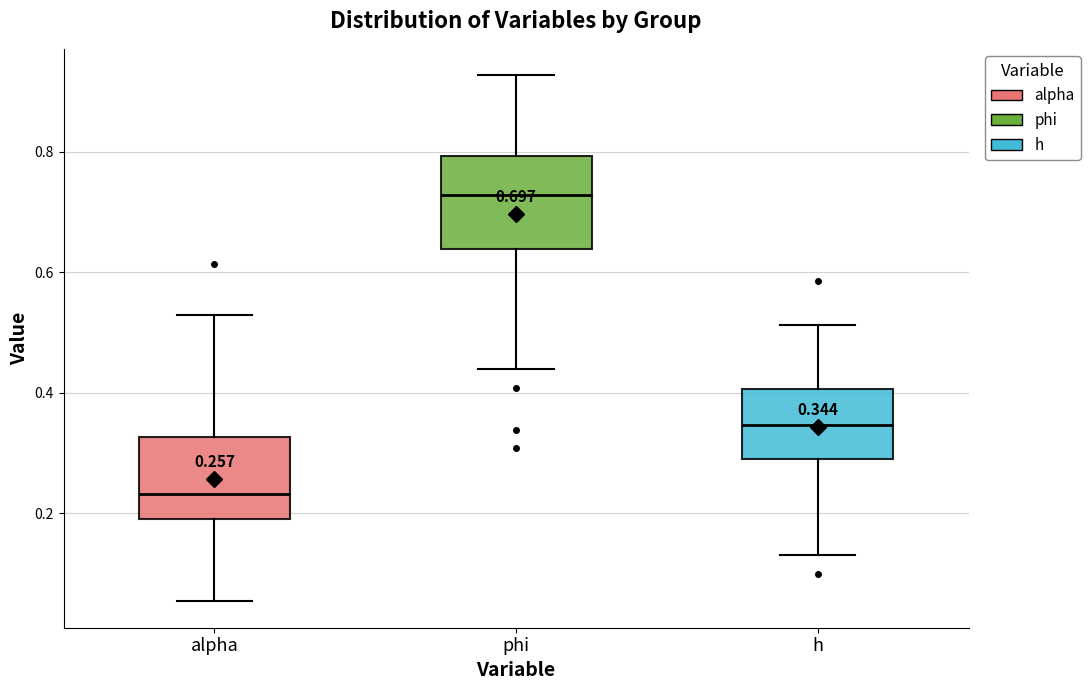

Which box's median line is the highest?

phi